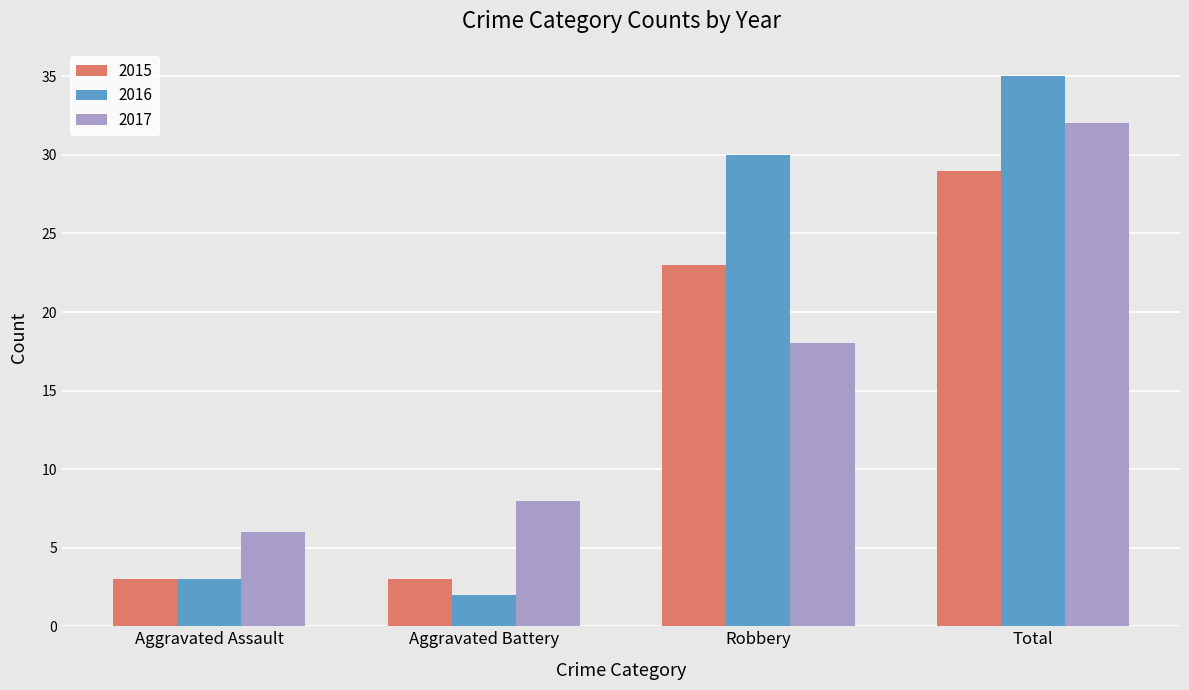

Read the 2017 value at Robbery.

18